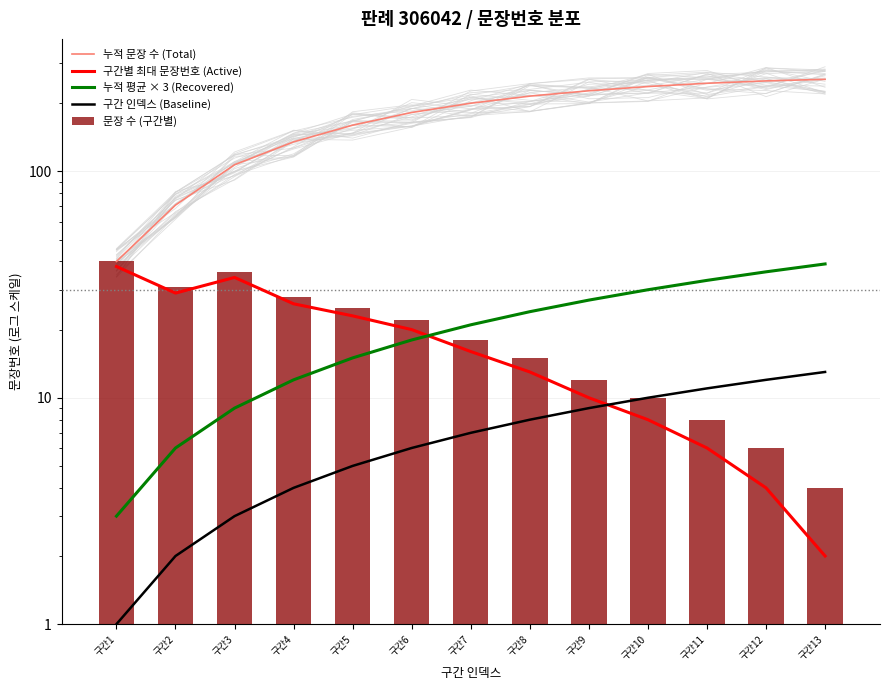

What is the sum of the 누적 평균 × 3 (Recovered) values at 구간2 and 구간13?

45